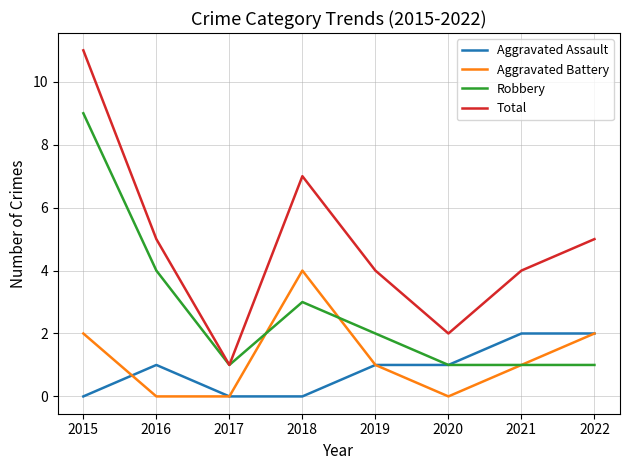

True or false: Aggravated Battery and Total intersect in this chart.

False